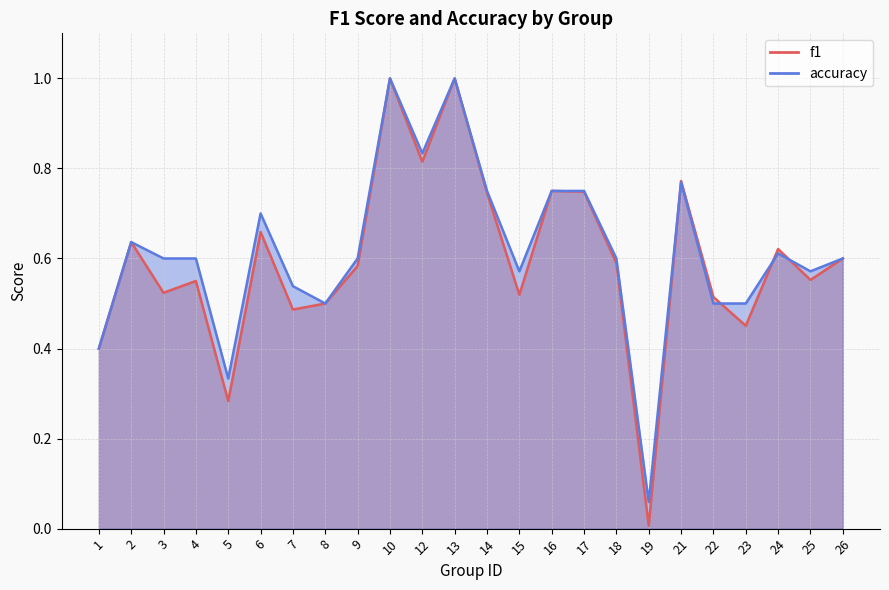

After their last crossing, which series has the higher values: f1 or accuracy?

accuracy